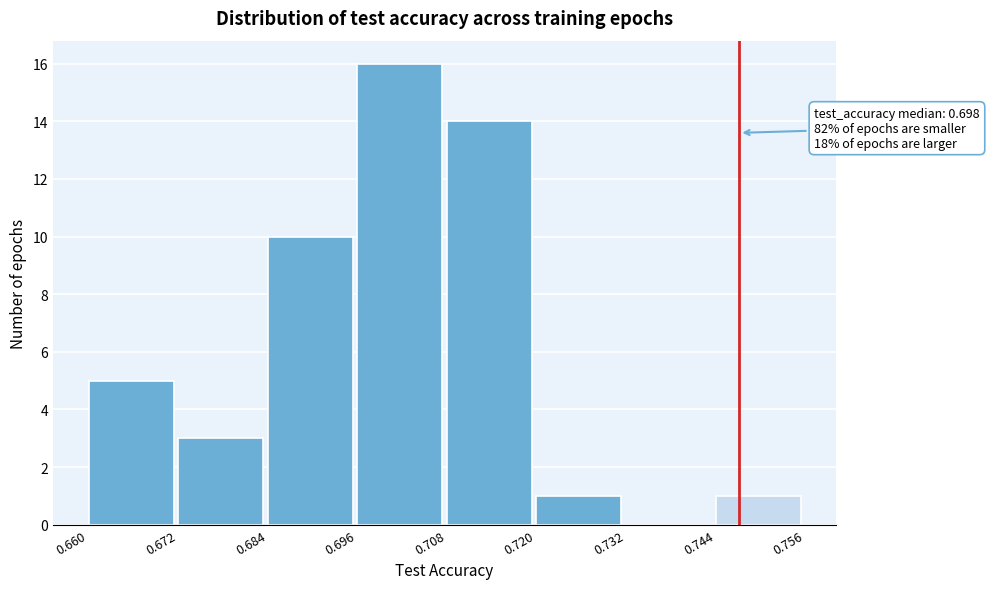

Over which range of the x-axis is the bar tallest?

0.696 to 0.708